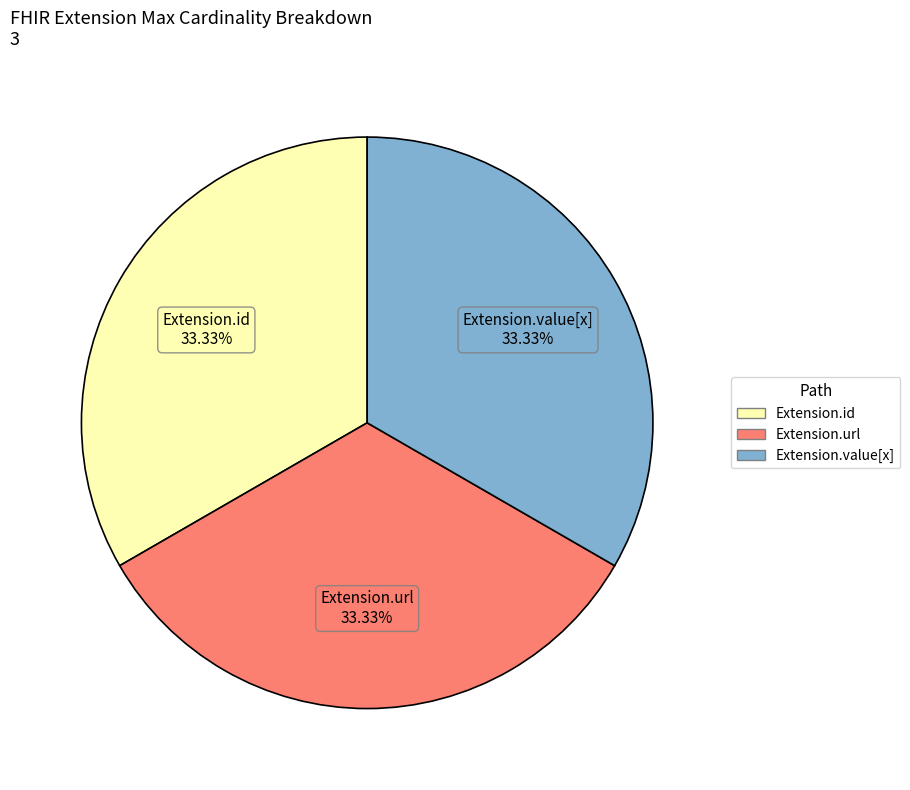

Is there any slice that represents more than half of the pie?

No